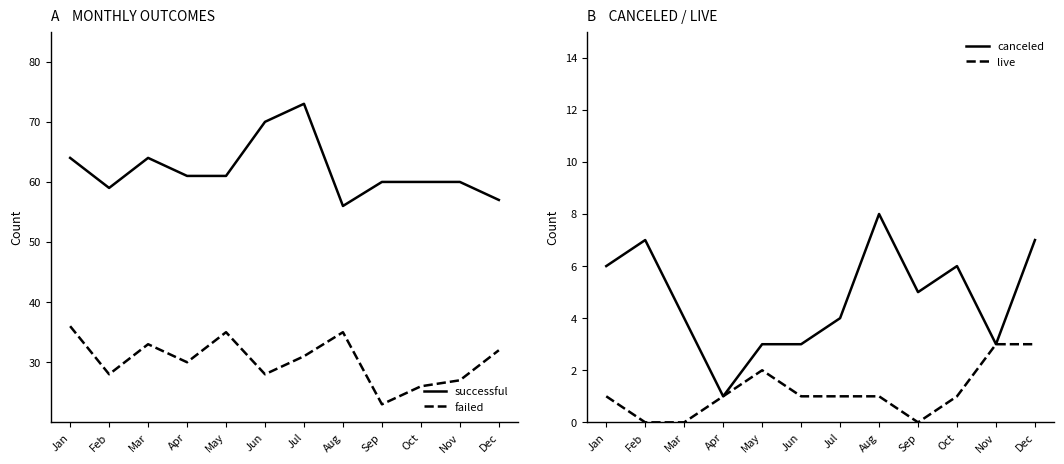

Read the canceled value at Jun.

3